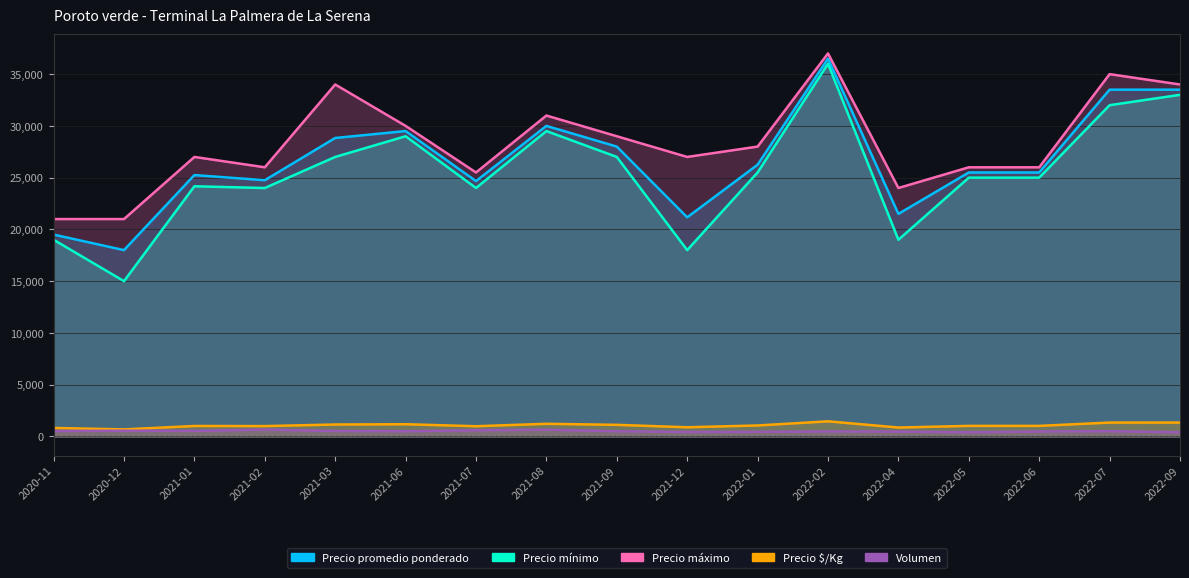

The Precio promedio ponderado series shows 9108 at 2022-01. True or false?

False